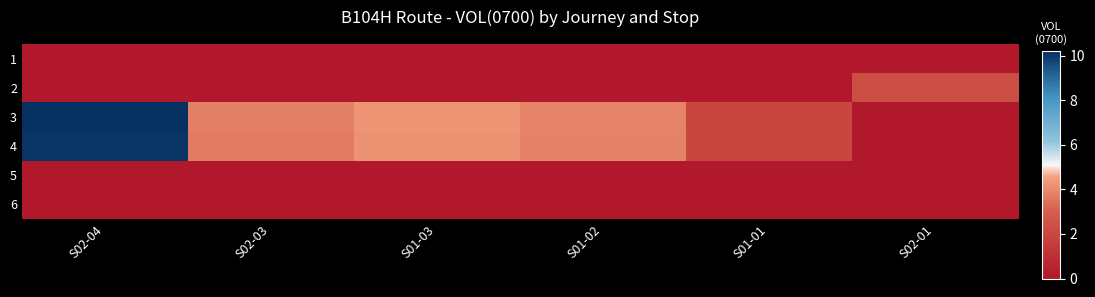

Reading left to right, what are all the values shown in this chart?

1: S02-04=0.0	S02-03=0.0	S01-03=0.0	S01-02=0.0	S01-01=0.0	S02-01=0.0
2: S02-04=0.0	S02-03=0.0	S01-03=0.0	S01-02=0.0	S01-01=0.0	S02-01=2.3
3: S02-04=10.2	S02-03=3.8	S01-03=4.3	S01-02=3.9	S01-01=2.0	S02-01=0.0
4: S02-04=10.1	S02-03=3.7	S01-03=4.2	S01-02=3.9	S01-01=2.0	S02-01=0.0
5: S02-04=0.0	S02-03=0.0	S01-03=0.0	S01-02=0.0	S01-01=0.0	S02-01=0.0
6: S02-04=0.0	S02-03=0.0	S01-03=0.0	S01-02=0.0	S01-01=0.0	S02-01=0.0